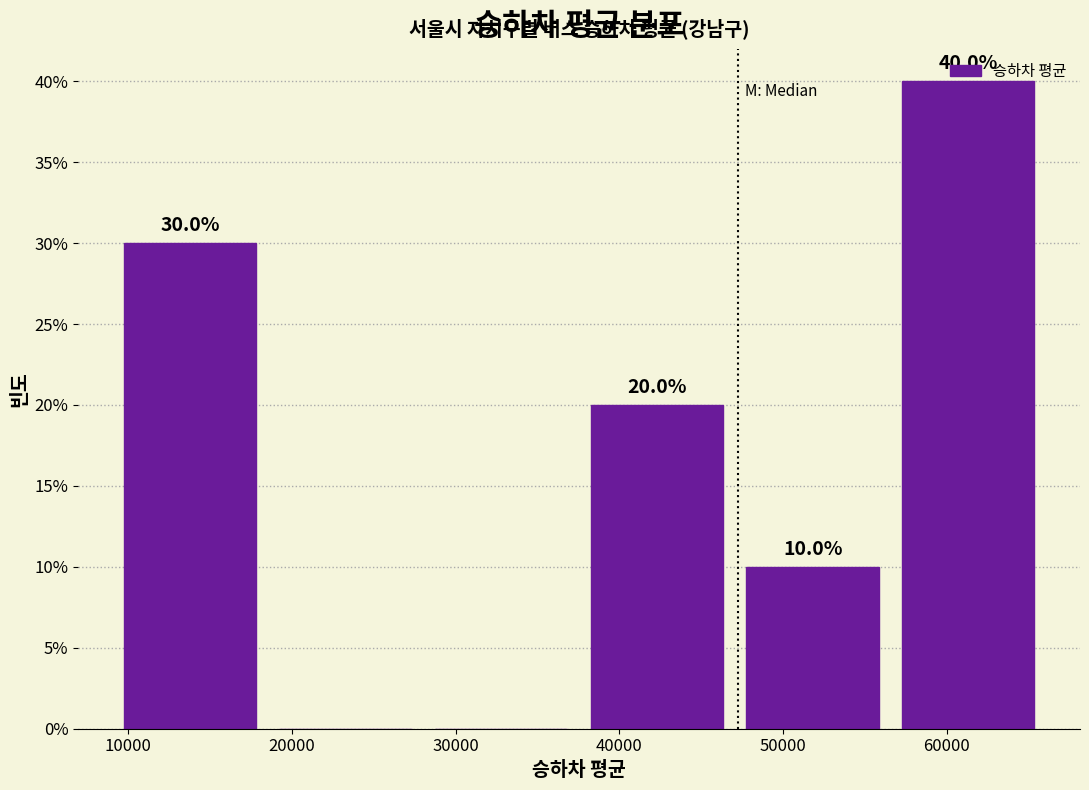

Which range on the x-axis has the tallest bar?

57000 to 66000